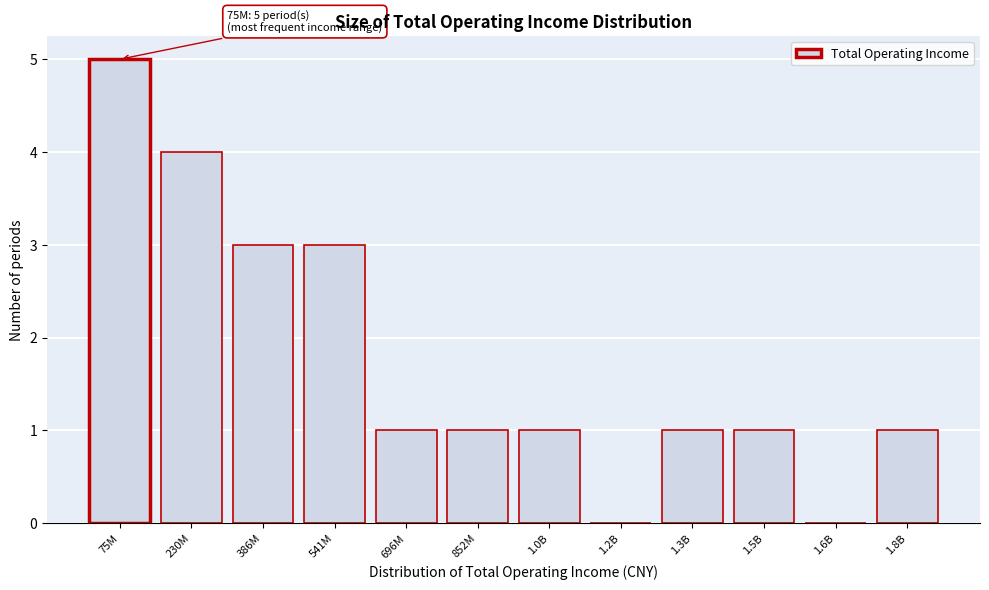

Reading left to right, transcribe all the data shown in this chart.

75M=5	230M=4	386M=3	541M=3	696M=1	852M=1	1.0B=1	1.2B=0	1.3B=1	1.5B=1	1.6B=0	1.8B=1